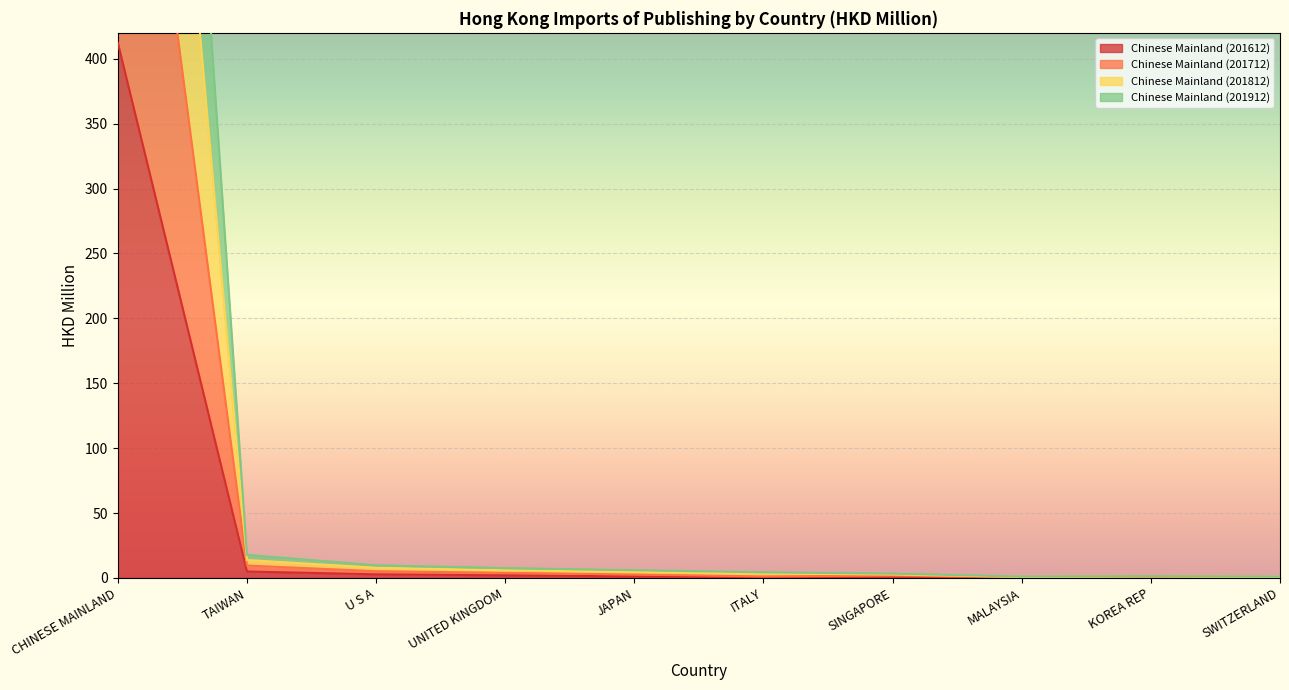

How many values in the Chinese Mainland (201612) series are below 1?

5